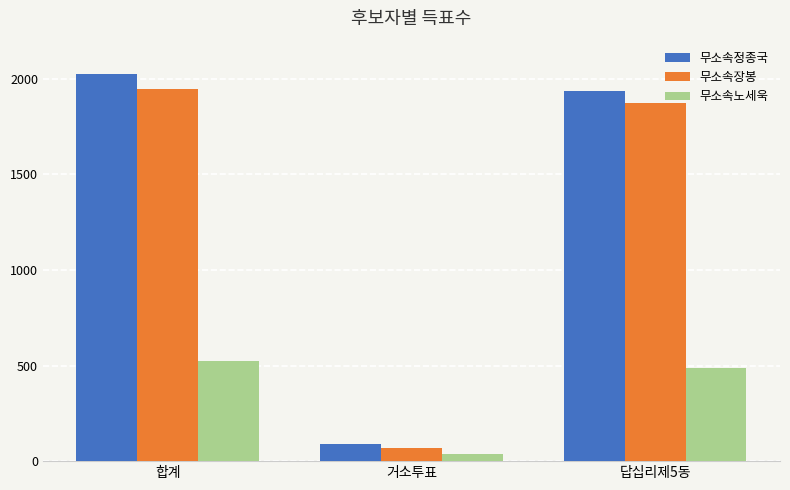

Reading left to right, list all the values displayed in this chart.

무소속정종국: 2027	89	1936
무소속장봉: 1949	71	1874
무소속노세욱: 525	39	486